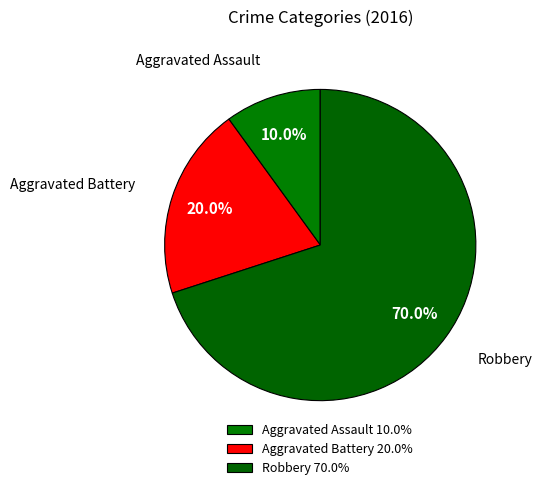

How many slices are in this pie chart?

3